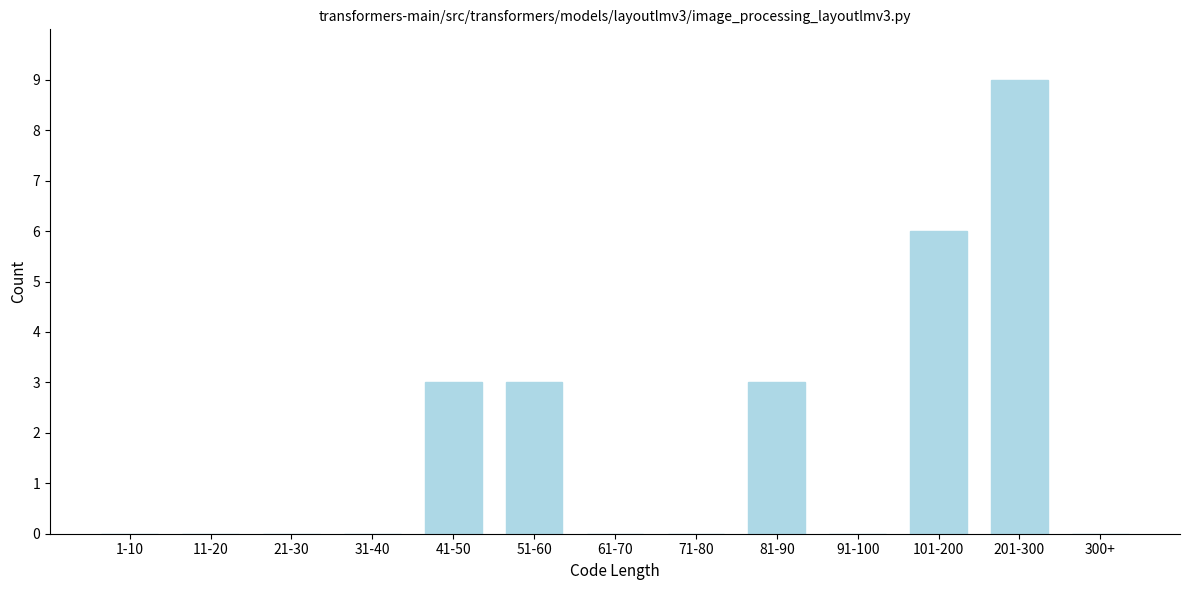

Reading right to left, what are all the values shown in this chart?

300+=0	201-300=9	101-200=6	91-100=0	81-90=3	71-80=0	61-70=0	51-60=3	41-50=3	31-40=0	21-30=0	11-20=0	1-10=0